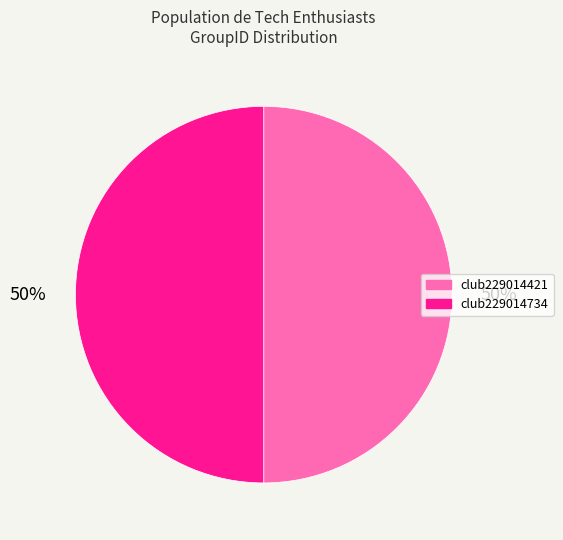

To the nearest percent, what portion does club229014421 represent?

50%